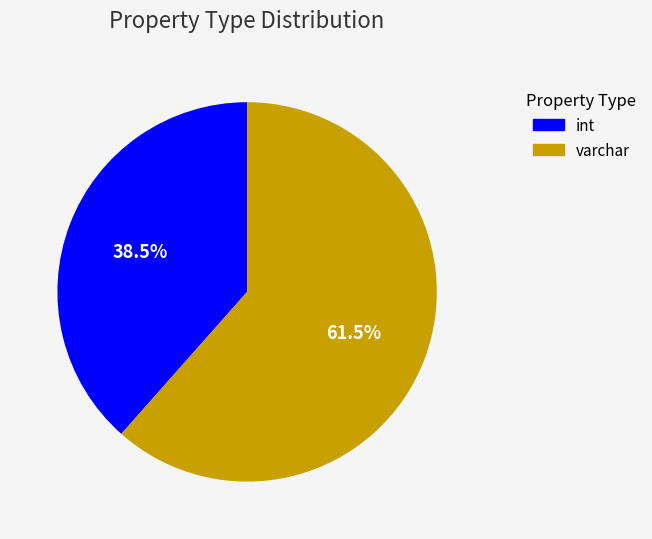

Which category has the smallest portion of the pie?

int